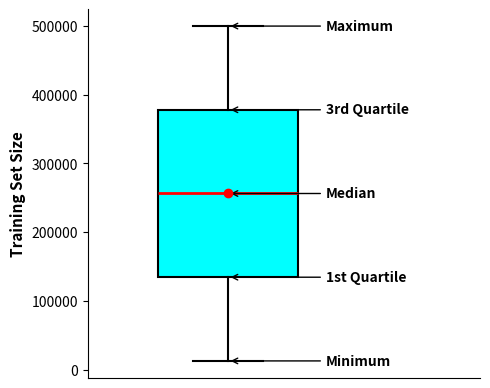

Where does the upper whisker of the box end on the y-axis? The values are not printed on the chart, so give them approximately, as read against the axis.

500000